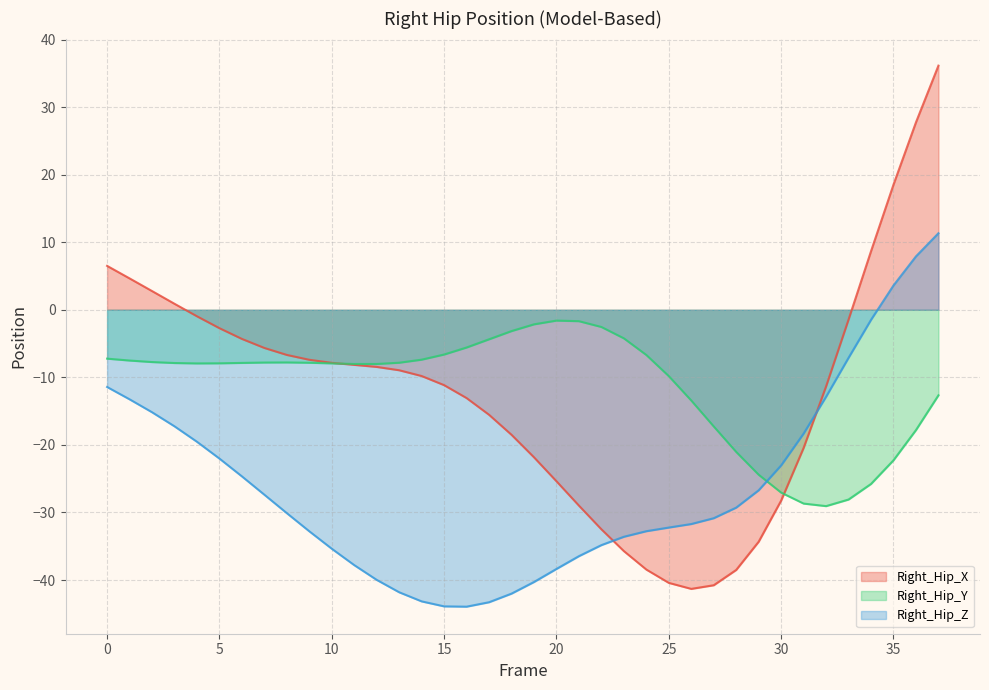

Which series changed the most between 6 and 12?

Right_Hip_Z